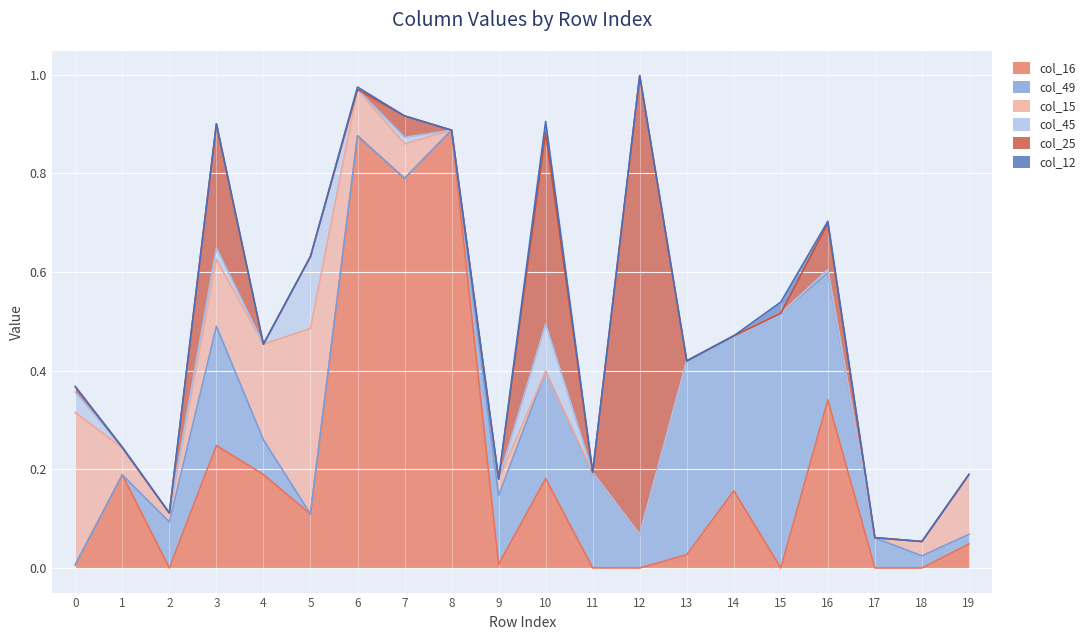

In col_49, how many points are lower than both neighbors (excluding endpoints)?

2